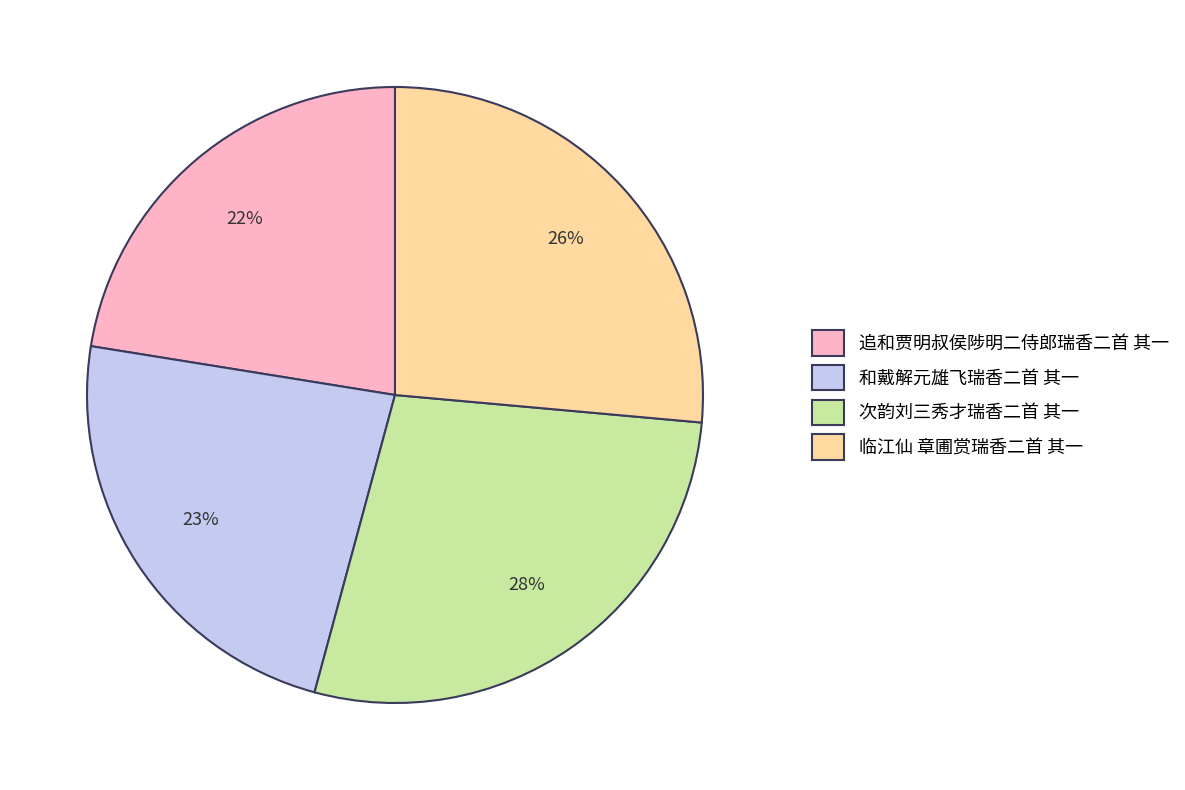

Is the sum of 和戴解元雄飞瑞香二首 其一 and 次韵刘三秀才瑞香二首 其一 greater than half?

Yes